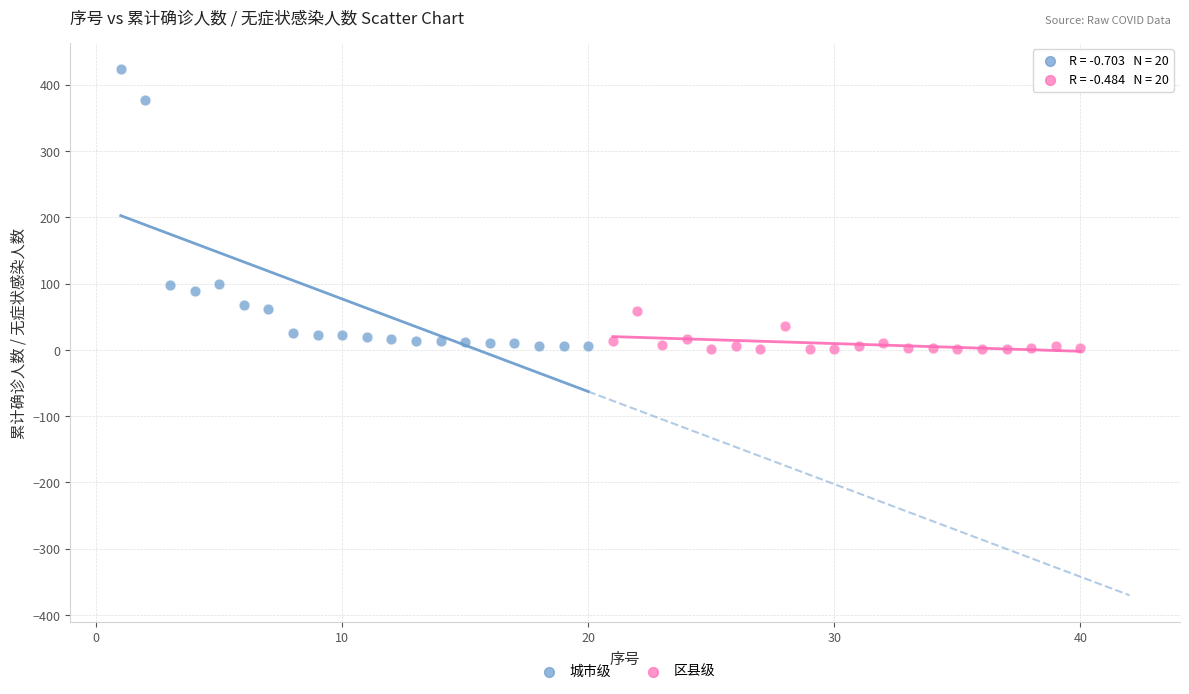

What are all the series names shown in the legend?

城市级, 区县级